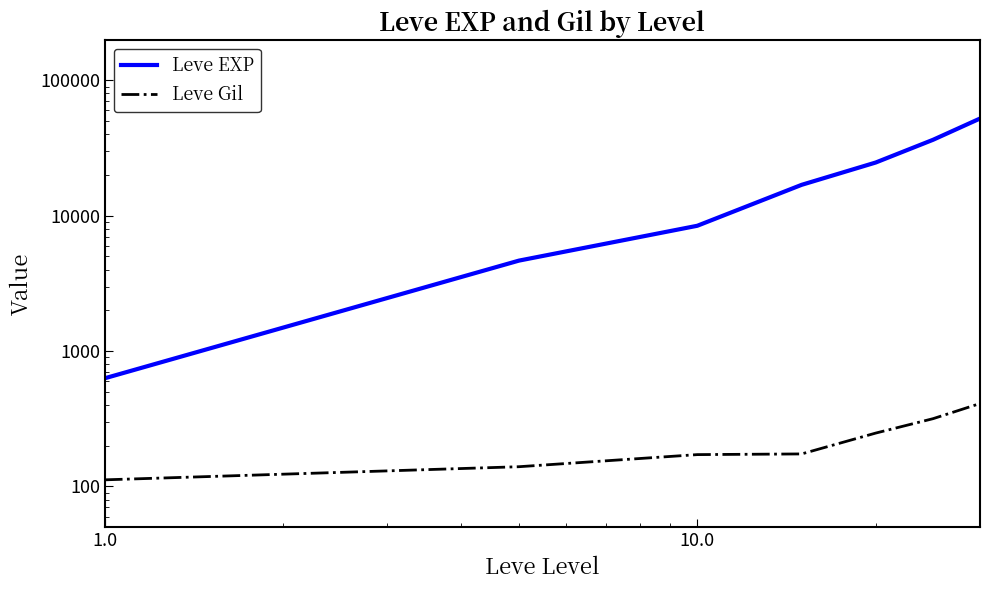

What is the difference between the maximum and minimum values in the Leve Gil series?

298